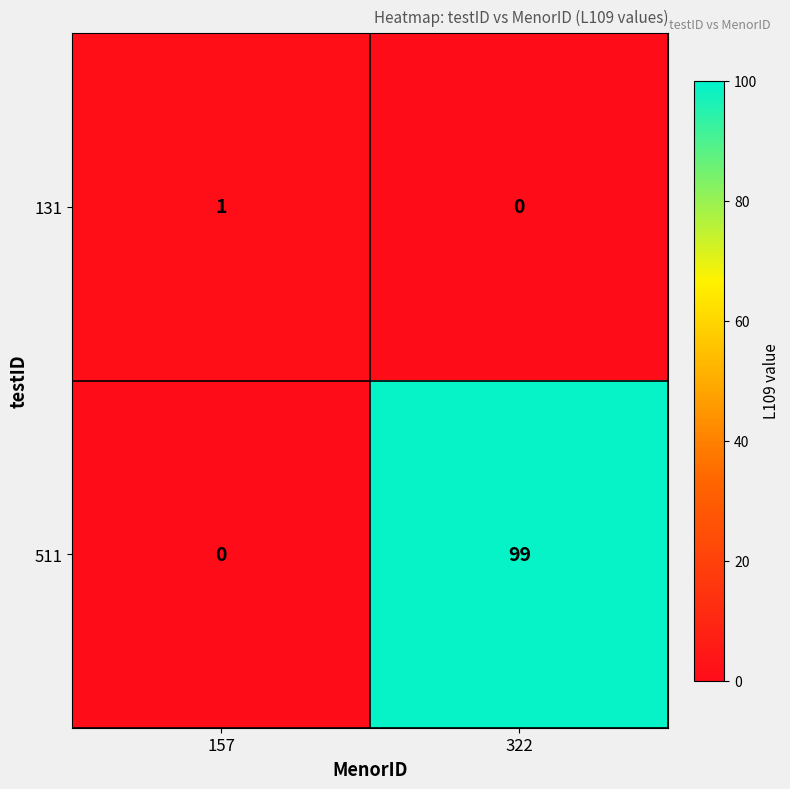

Between 157 and 322, which series saw the biggest shift?

511